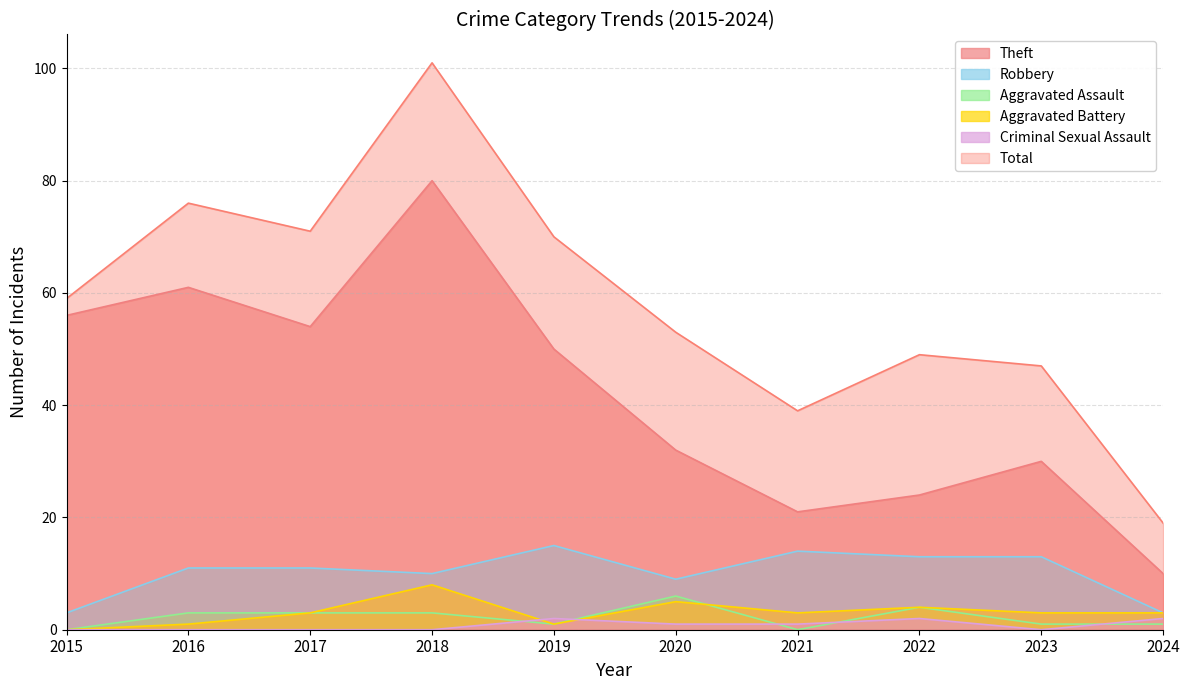

Which series has the largest total across all categories?

Total